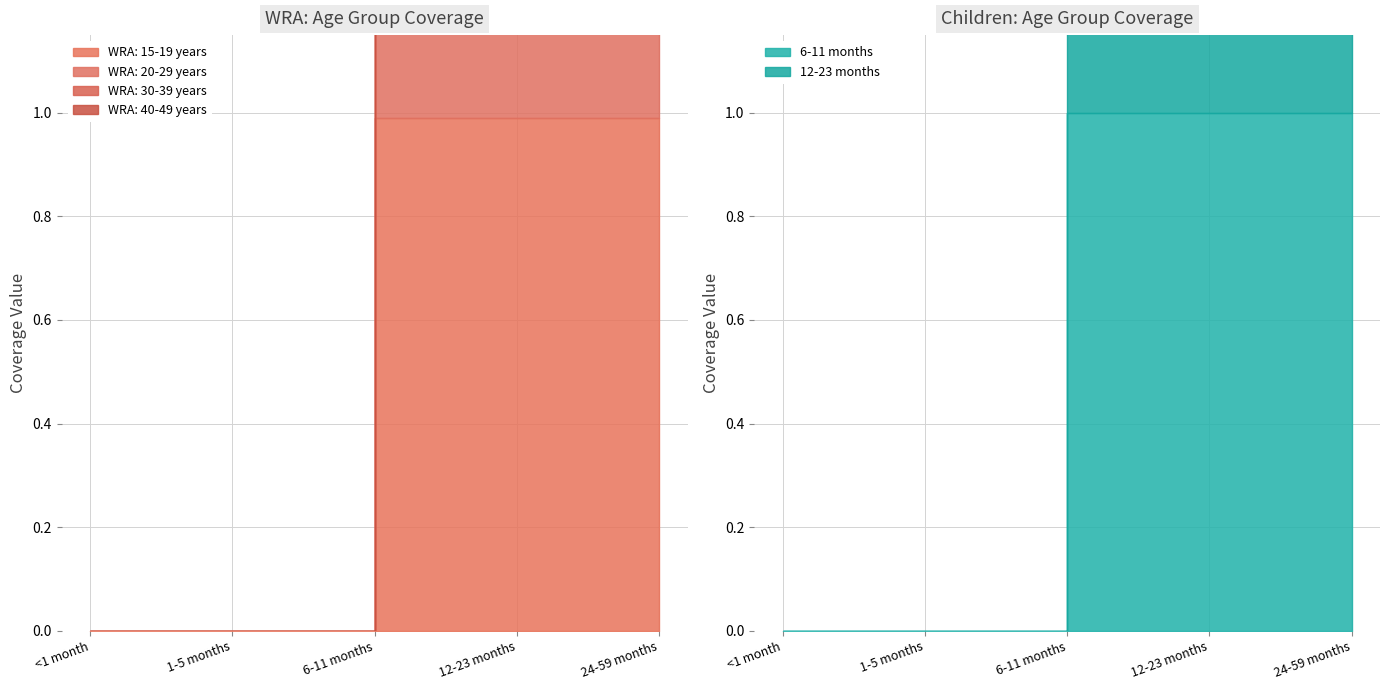

Count the WRA: 20-29 years values in the range 0 to 1.

5